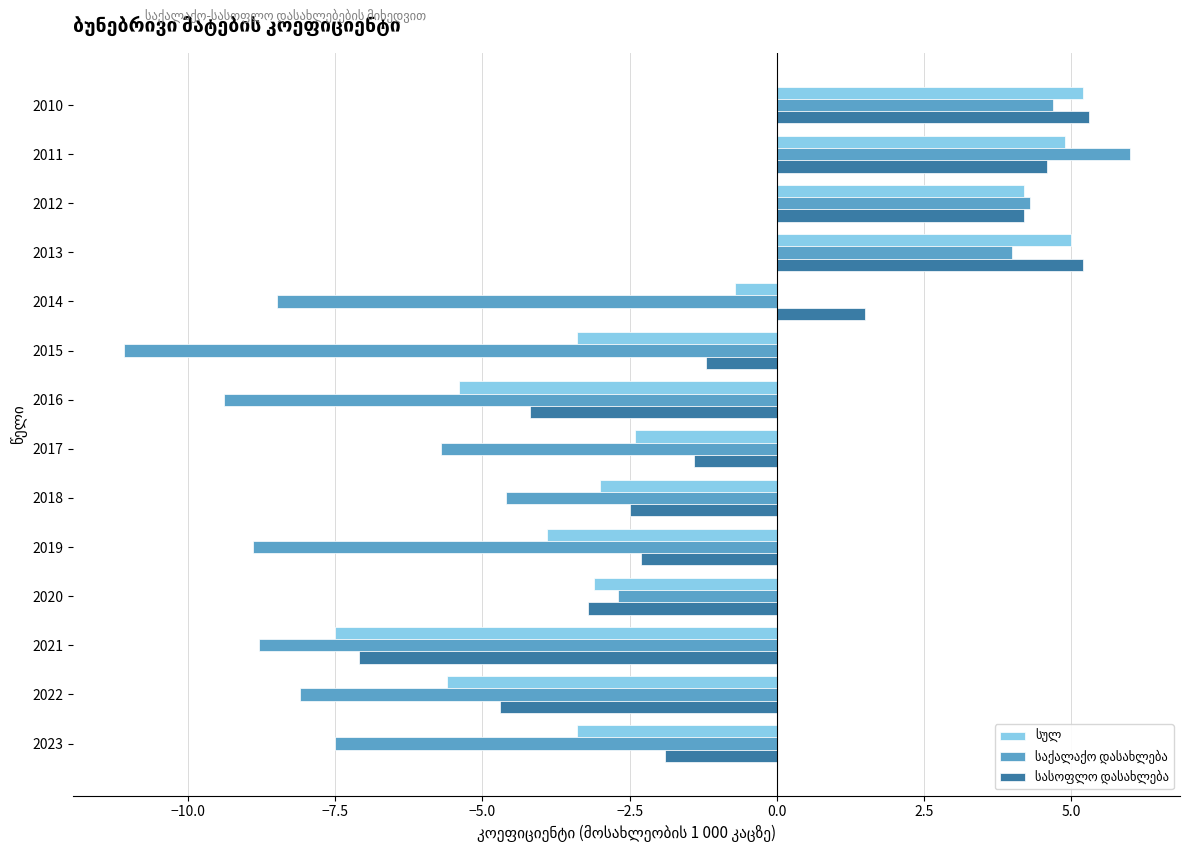

Which label corresponds to the smallest value in the chart?

2015